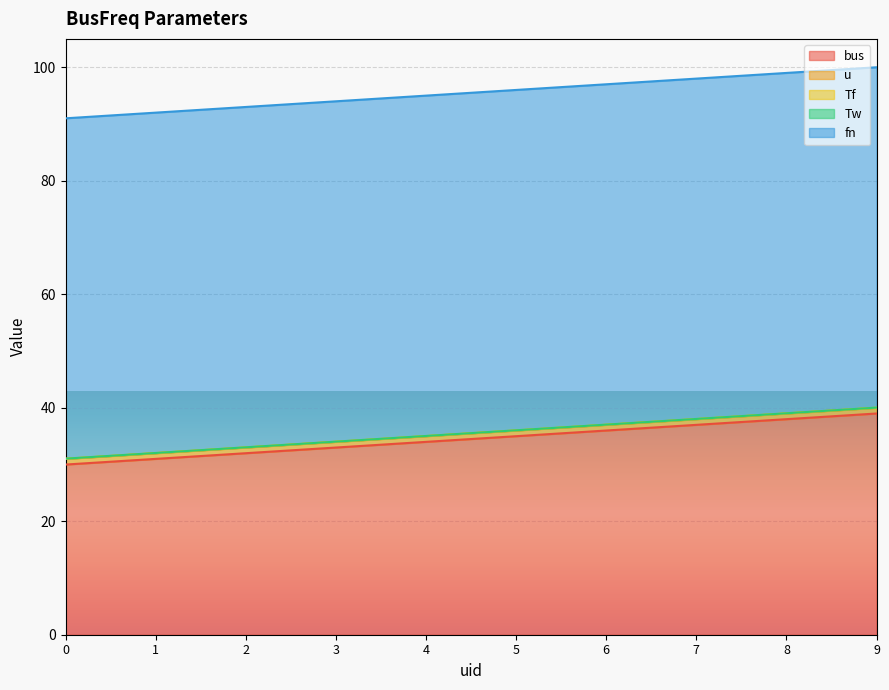

Does the chart display data point markers on the line(s)?

No